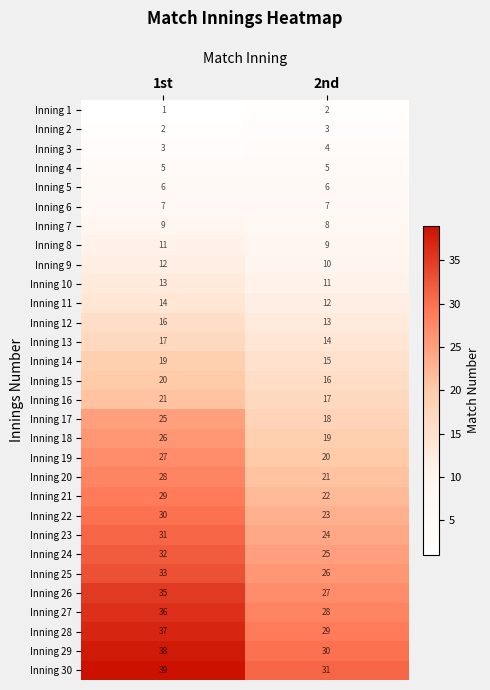

What is the sum of the Inning 14 values at 2nd and 1st?

34